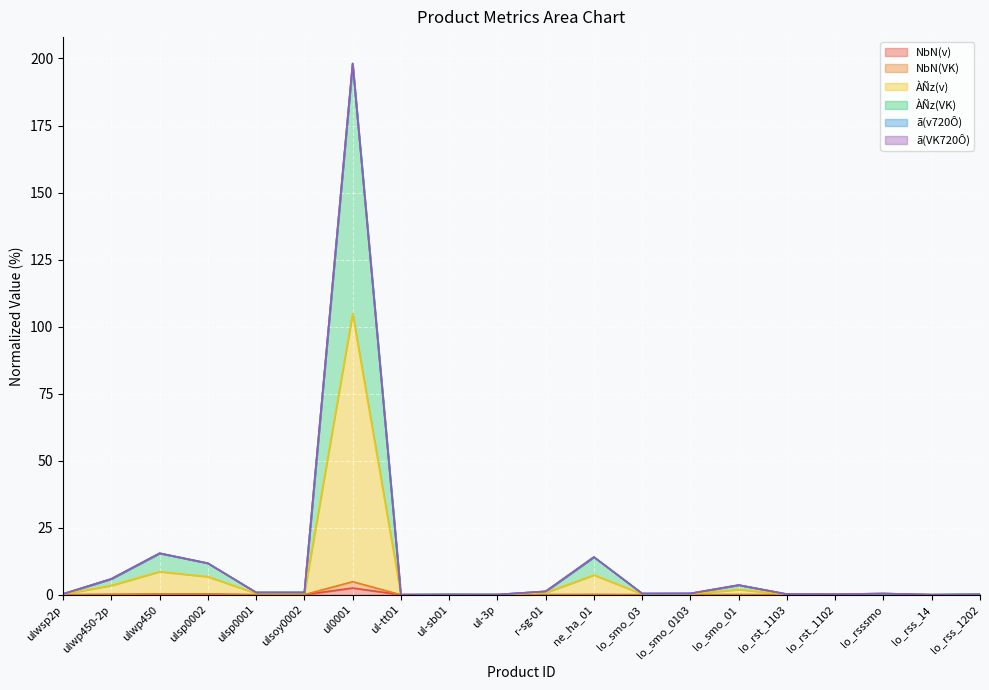

At which category is the sum across all series the highest?

ul0001